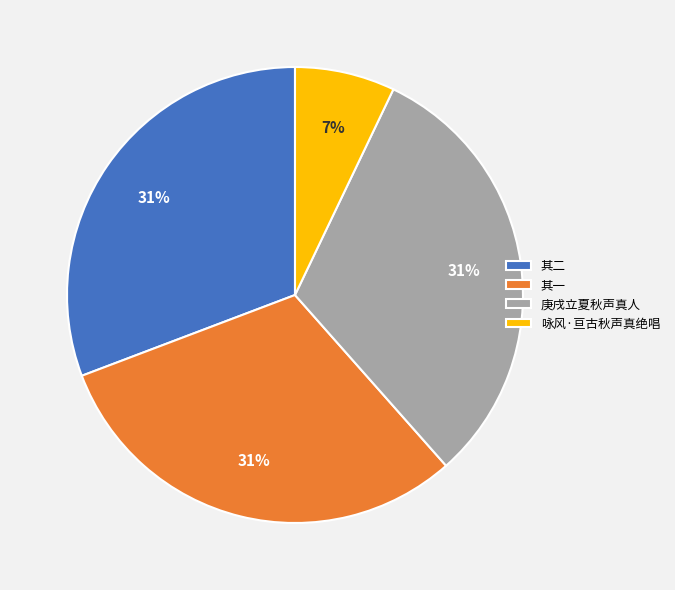

Is it true that 庚戌立夏秋声真人 is 31% of the pie?

True